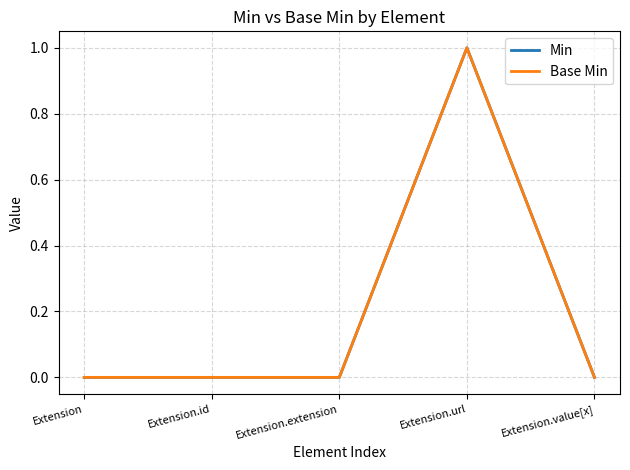

What is the label of the 2nd point from the right?

Extension.url